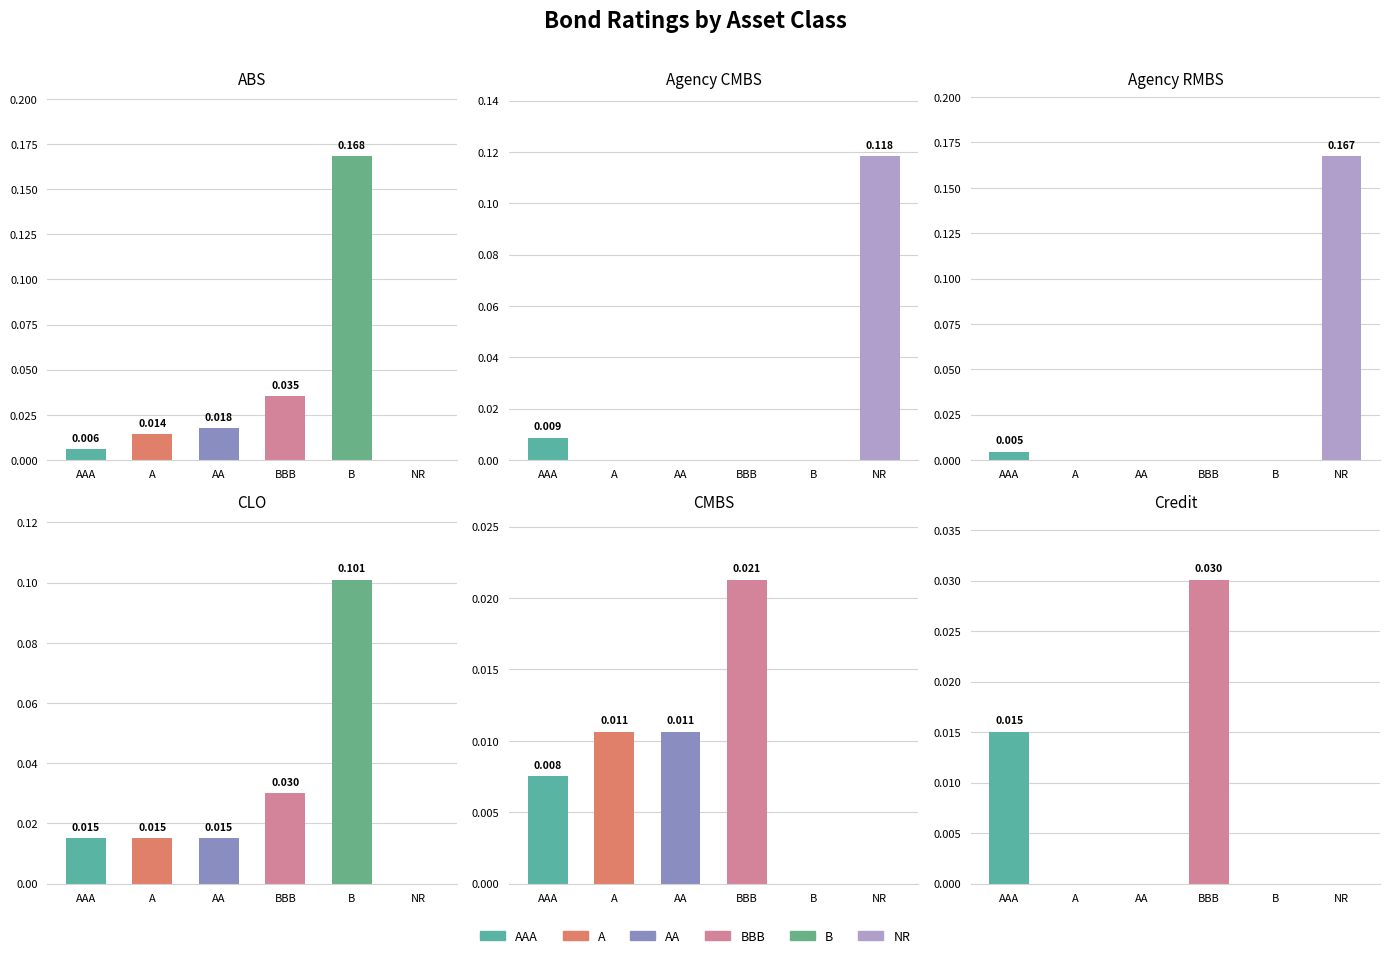

The A series shows -0.0 at Agency RMBS. True or false?

False